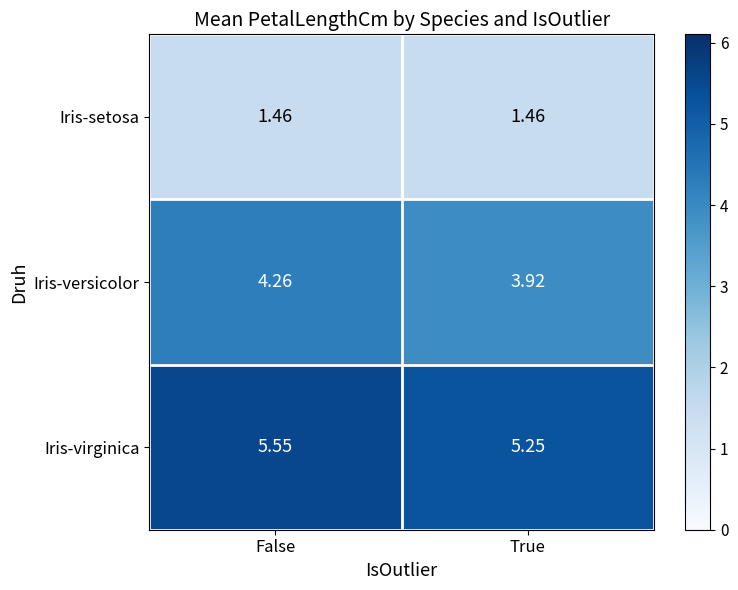

Count the number of categories in the chart.

2